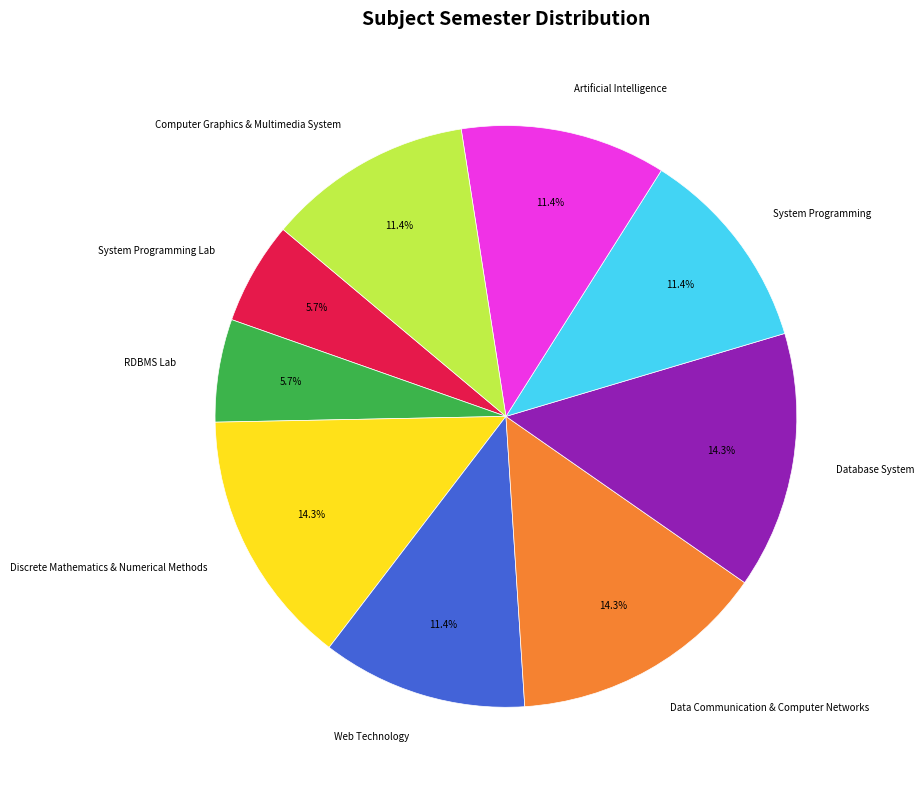

Does Database System account for over 50% of the chart?

No